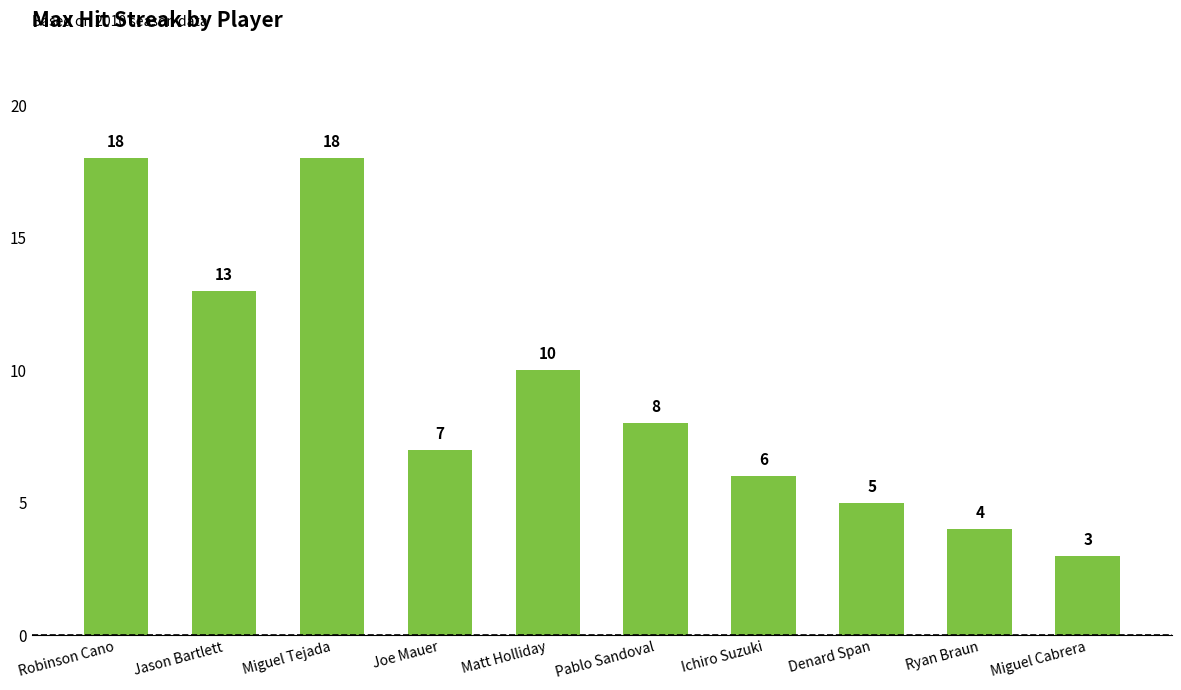

What is the label of the 4th bar from the right?

Ichiro Suzuki